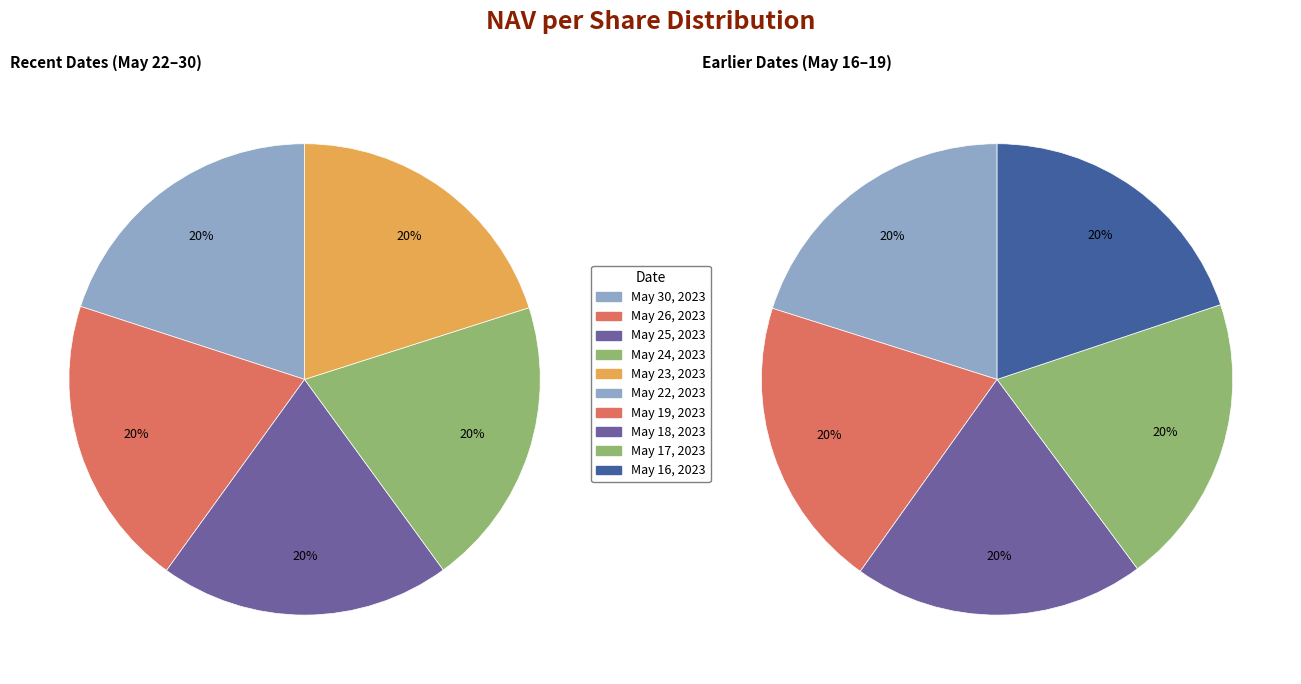

Is it true that May 18, 2023 is 24% of the pie?

False